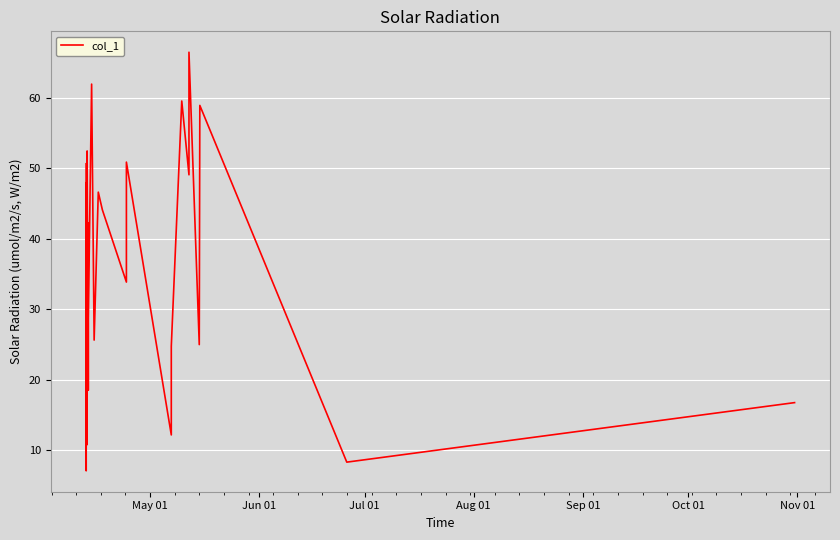

What is the greatest value displayed?

66.5